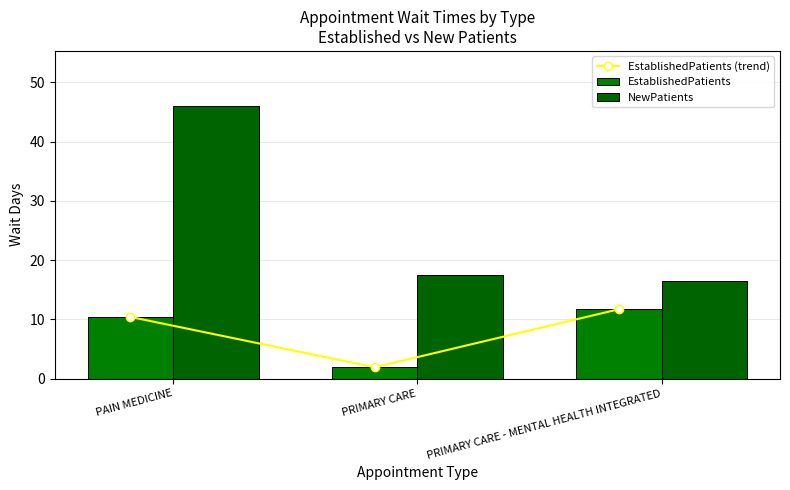

What is the difference between the maximum and minimum values in the EstablishedPatients (trend) series?

9.8